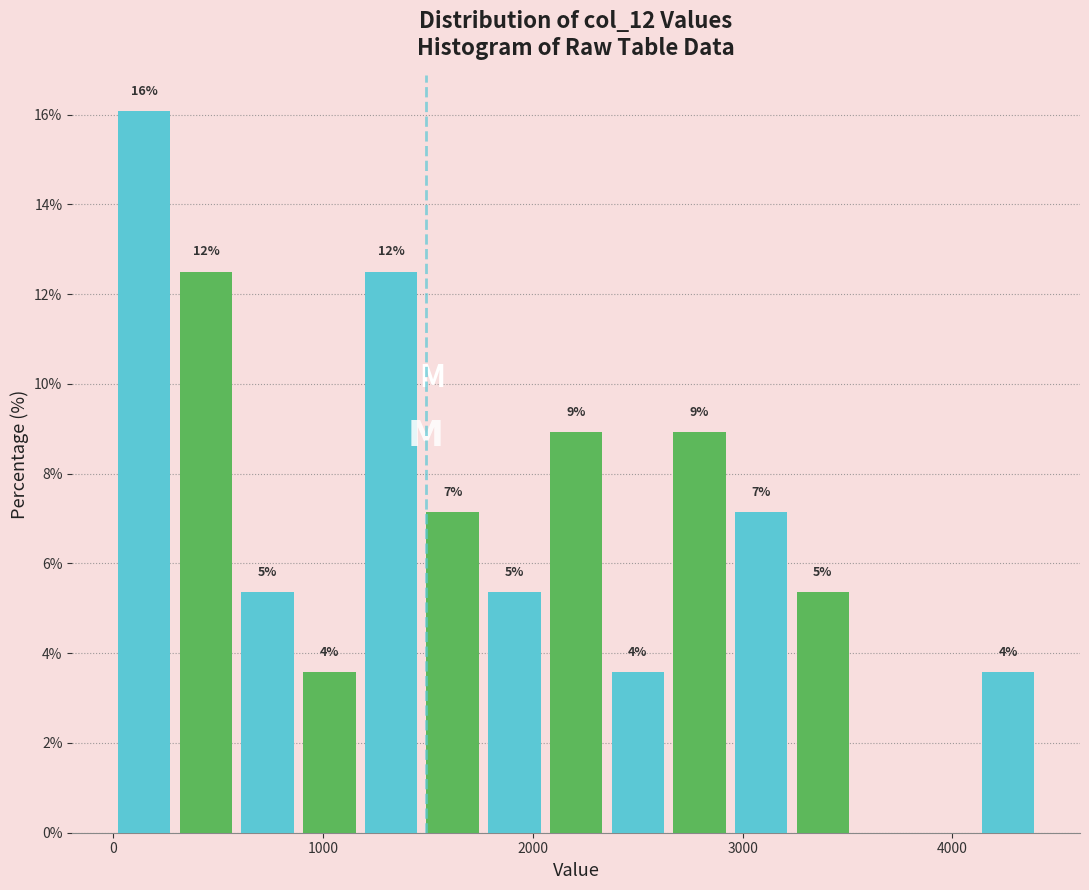

Around what value on the x-axis is the tallest bar? Give the approximate position of its centre, as read against the axis.

100